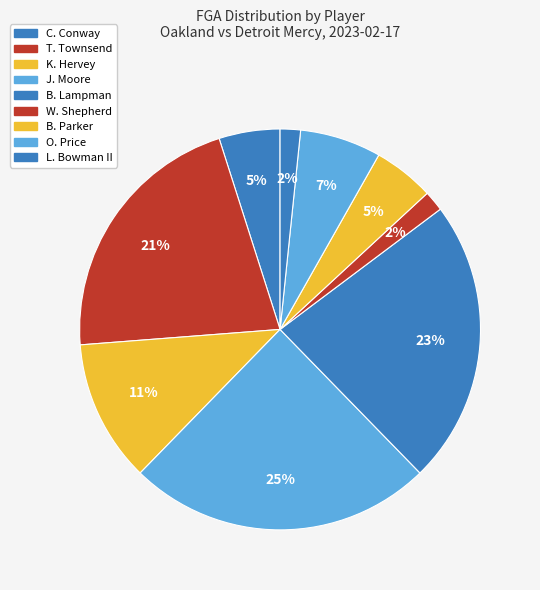

Is the sum of O. Price and W. Shepherd greater than half?

No